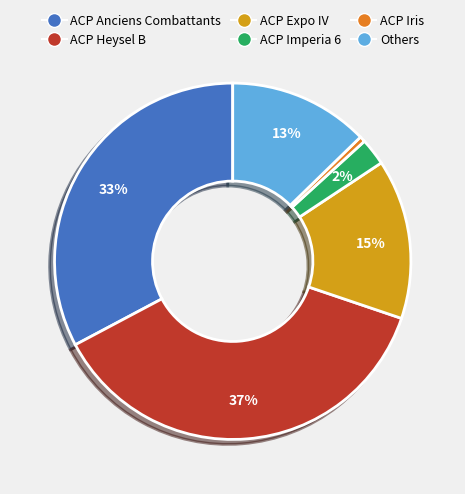

What percentage is the ACP Anciens Combattants slice, to the nearest percent?

33%